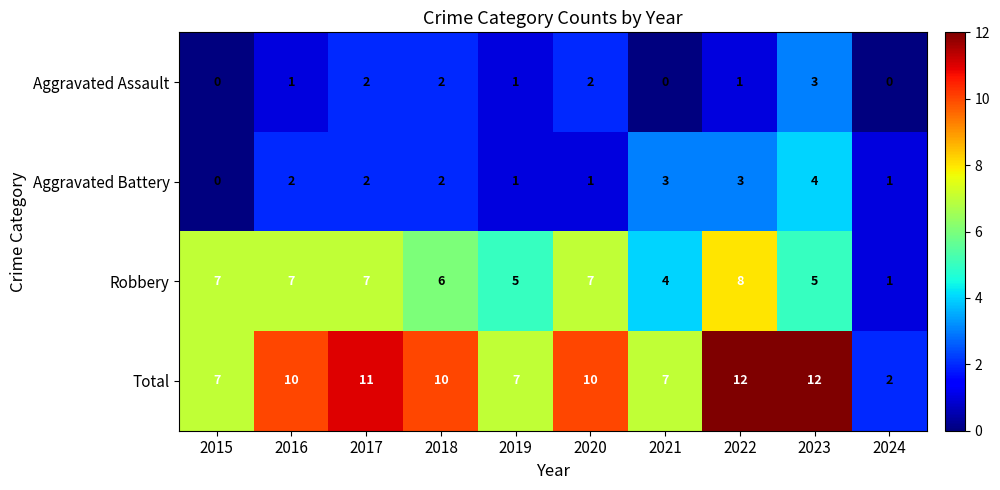

List the series in order of their peak value, highest first.

Total, Robbery, Aggravated Battery, Aggravated Assault